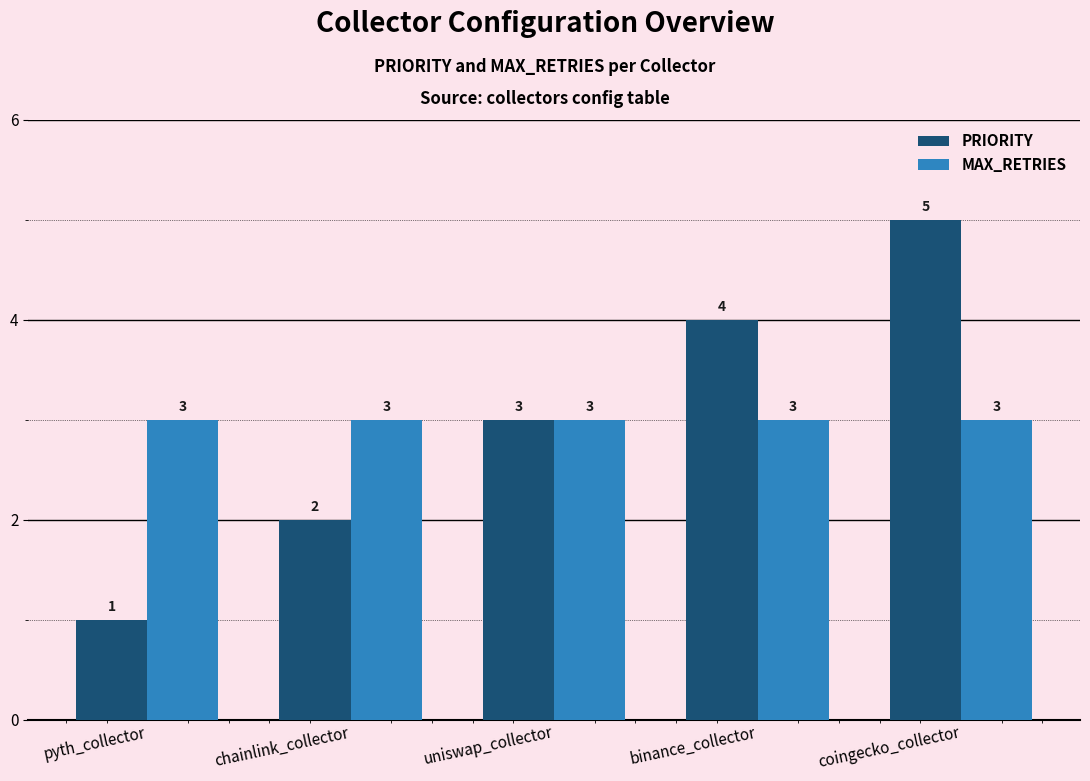

What is the label of the 5th bar from the right?

pyth_collector